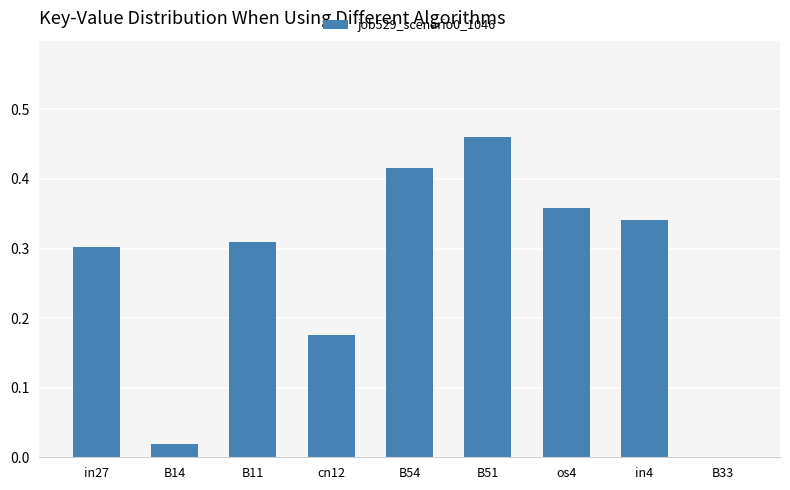

Which label corresponds to the largest value in the chart?

B51